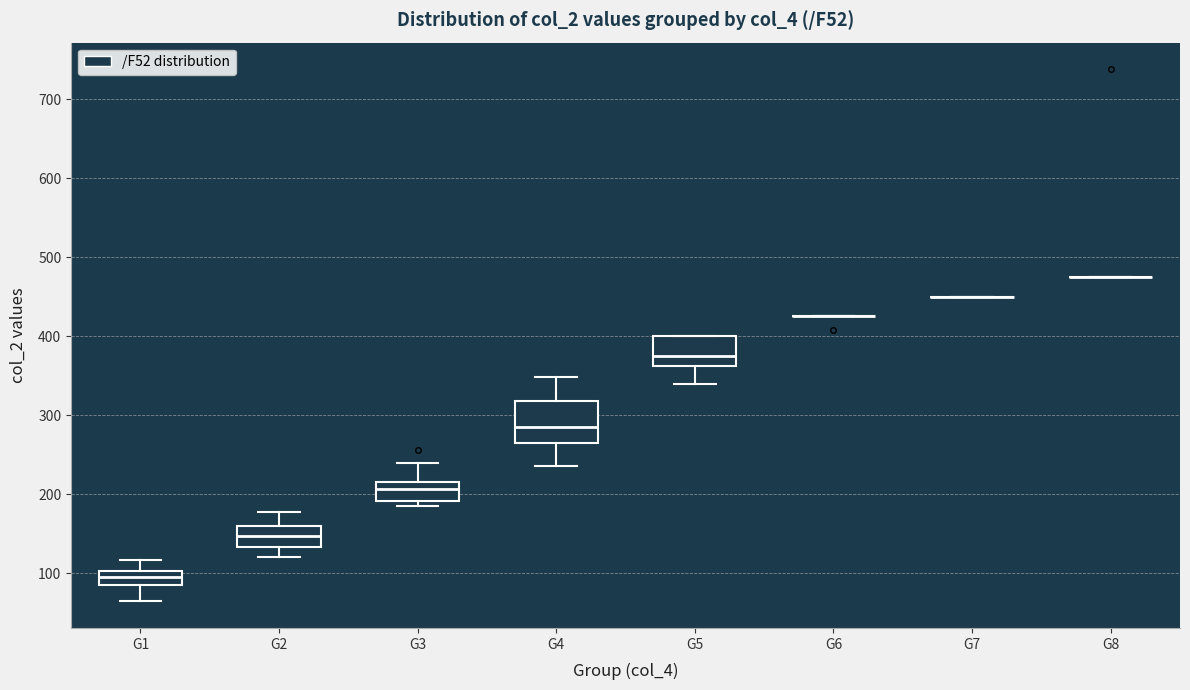

Reading left to right, transcribe this box plot: for each box, give where its median line is, the range the box spans, and where its two whiskers end, as read against the y-axis. The values are not printed on the chart, so give them approximately, as read against the axis.

G1: median 100 (inside the box), box 80 to 100, whiskers 60 to 120
G2: median 150, box 130 to 160, whiskers 120 to 180
G3: median 210 (just below the box's upper edge), box 190 to 210, whiskers 180 to 240
G4: median 280, box 260 to 320, whiskers 240 to 350
G5: median 370, box 360 to 400, whiskers 340 to 400
G6: box collapsed to a line at 430, whiskers 430 to 430
G7: box collapsed to a line at 450, whiskers 450 to 450
G8: box collapsed to a line at 480, whiskers 480 to 480